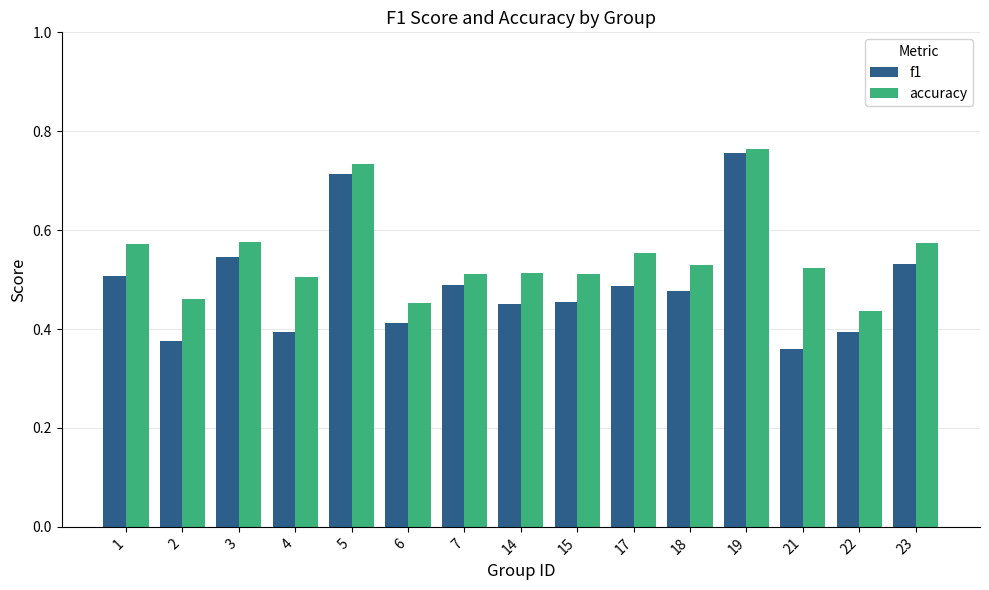

Count the f1 values in the range 0 to 1.

15